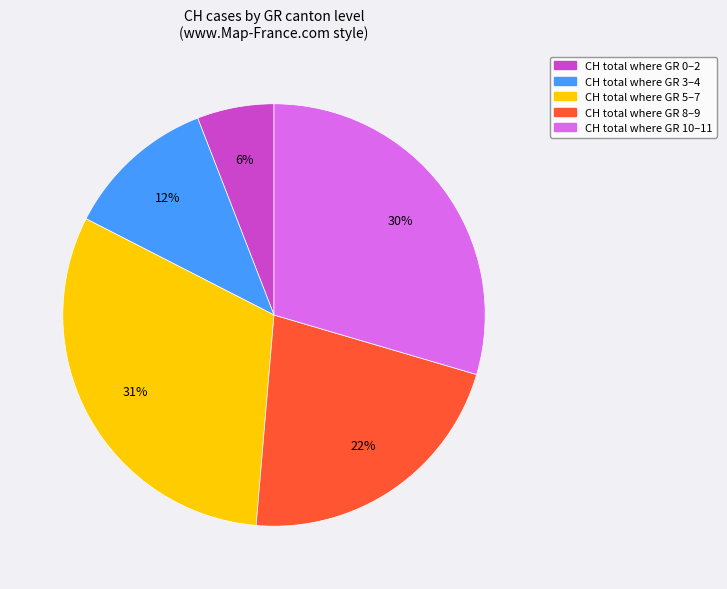

To the nearest percent, what is the difference between the largest and smallest slice percentages?

25%